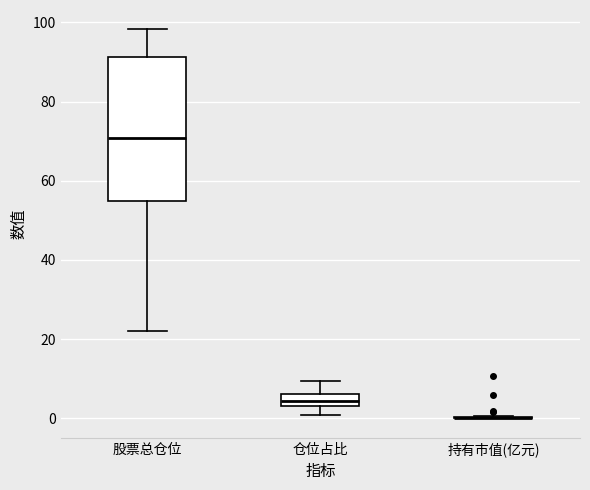

Which box is the tallest, from its lower edge to its upper edge?

股票总仓位